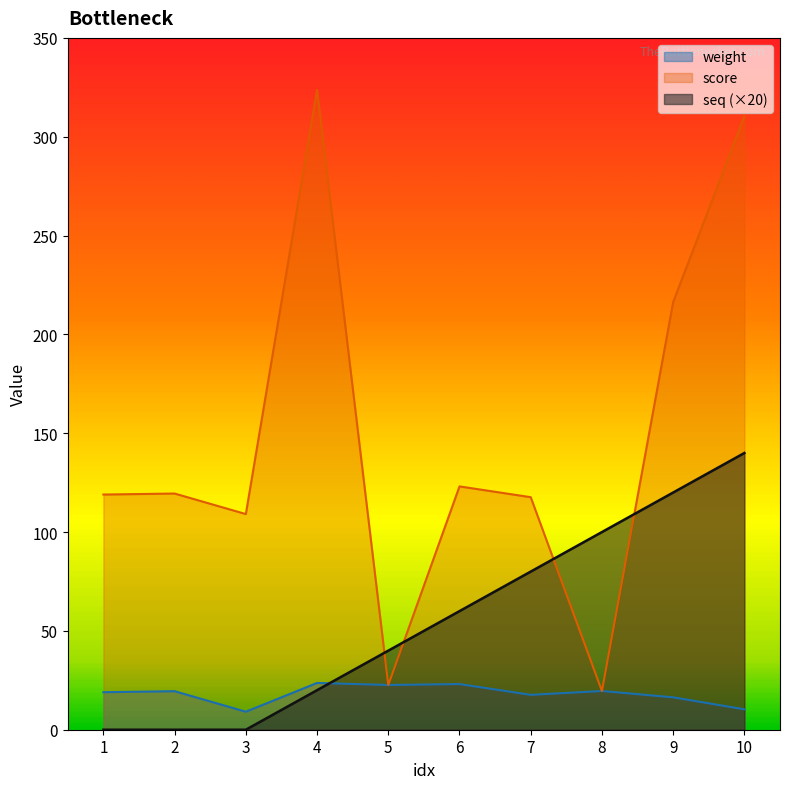

Read the score value at 1.

119.0